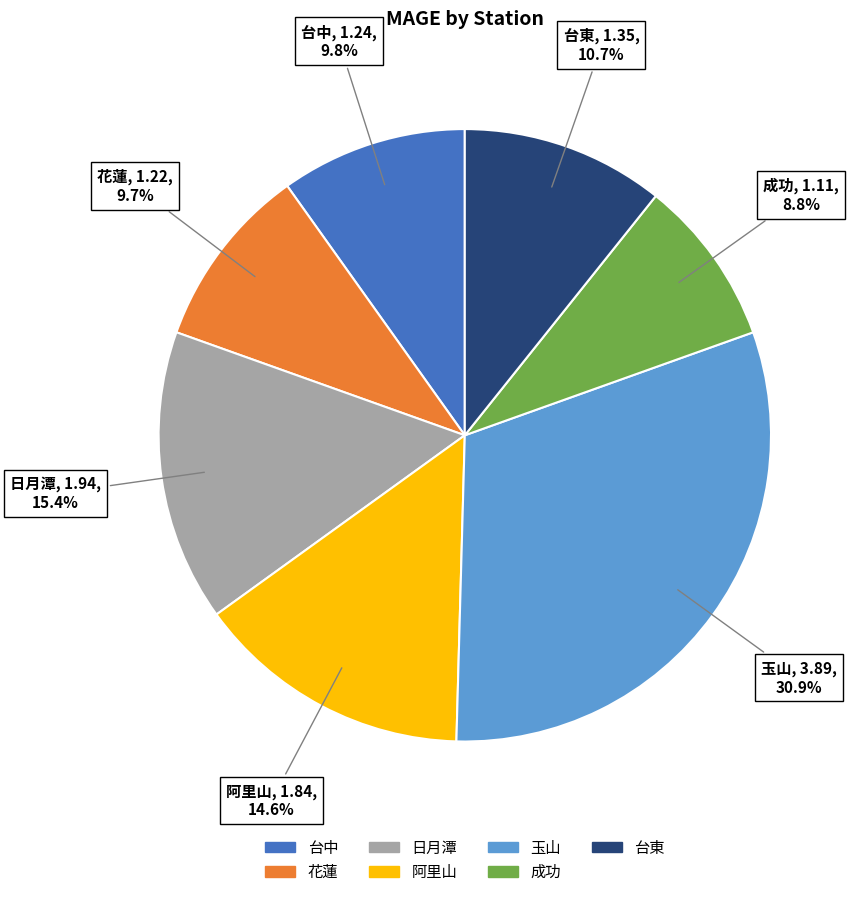

Is there any slice that represents more than half of the pie?

No